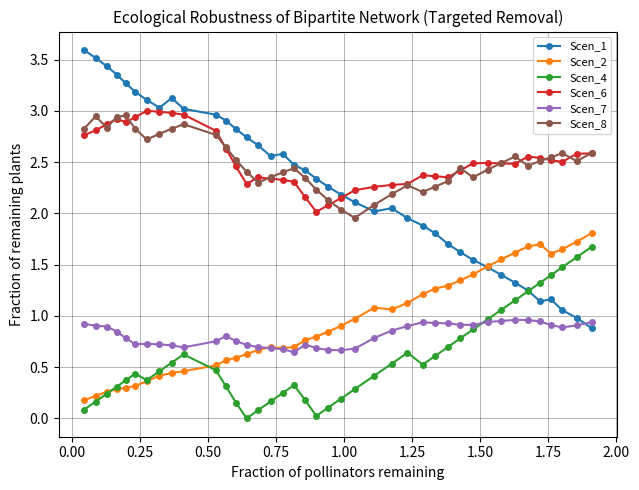

True or false: Scen_4 has more than 1 points higher than both neighbors.

True